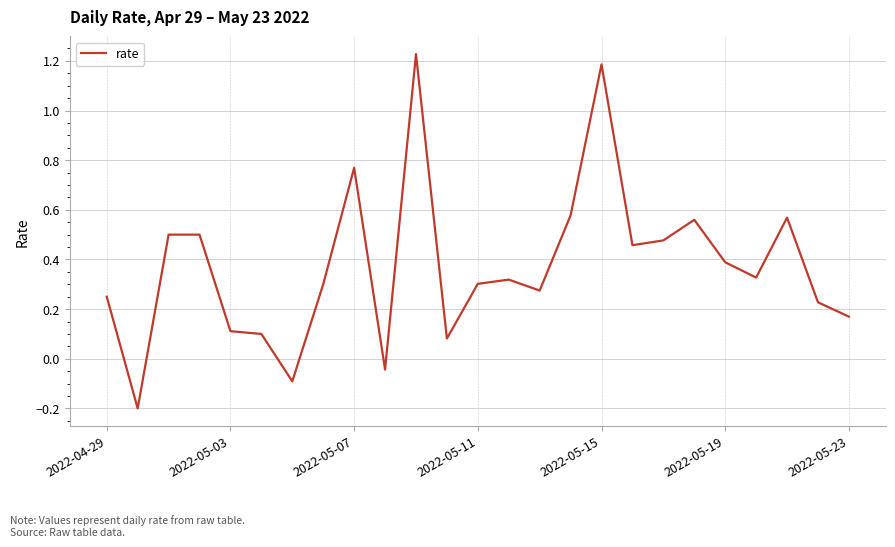

What is the difference between the maximum and minimum values?

1.4